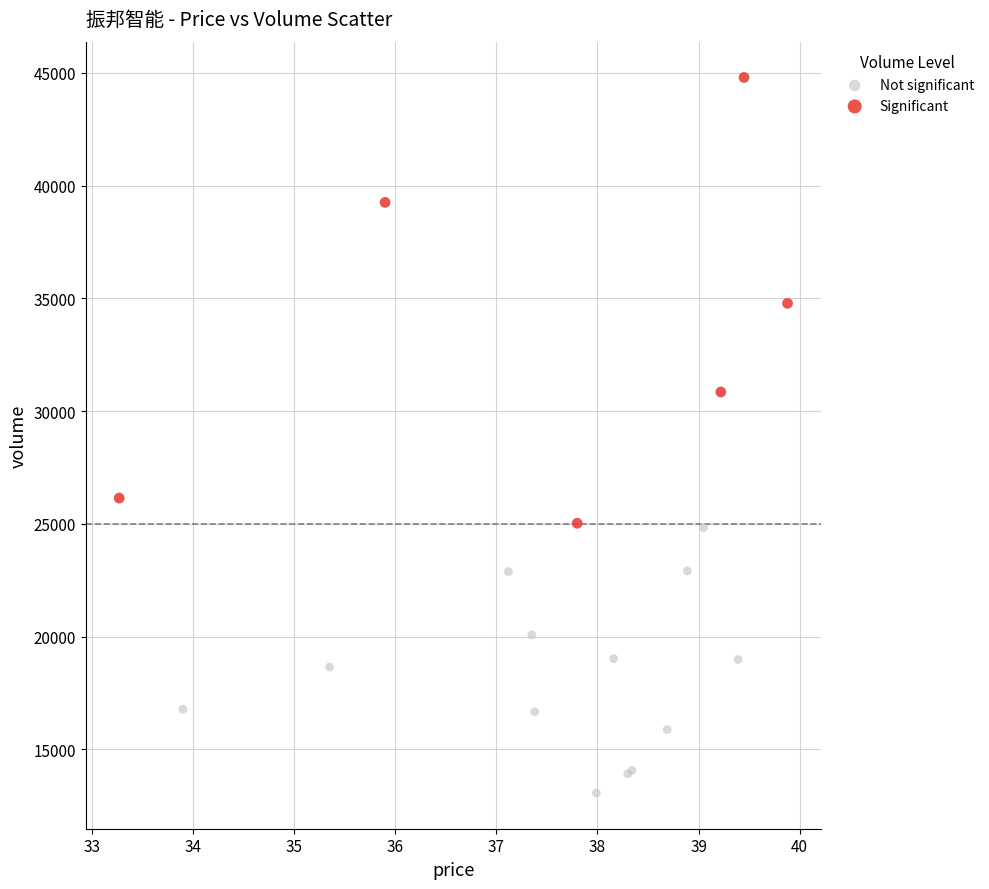

Which series has the largest Y range (max minus min)?

Significant